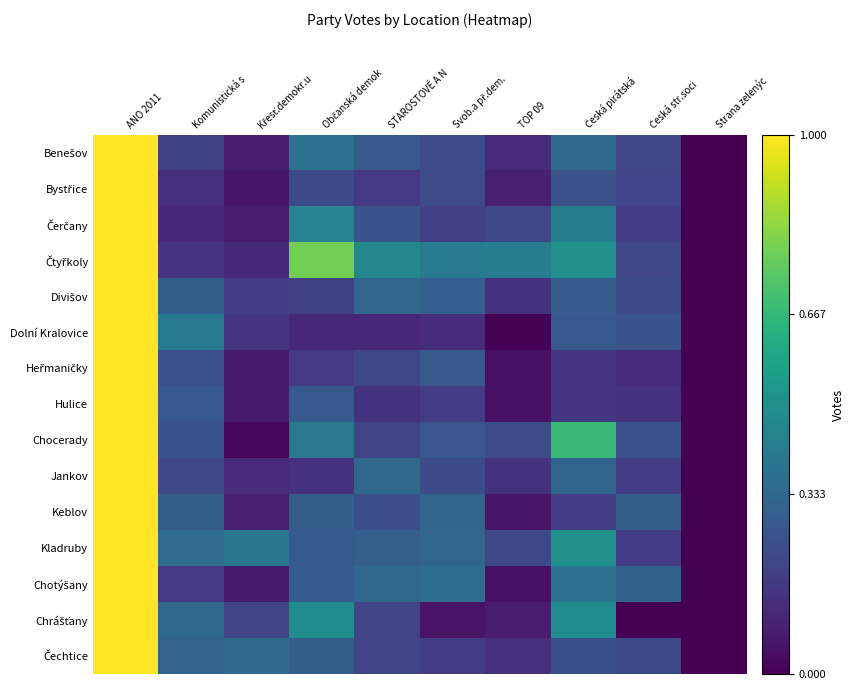

What is the total value across all series at Křesť.demokr.u?

2.0